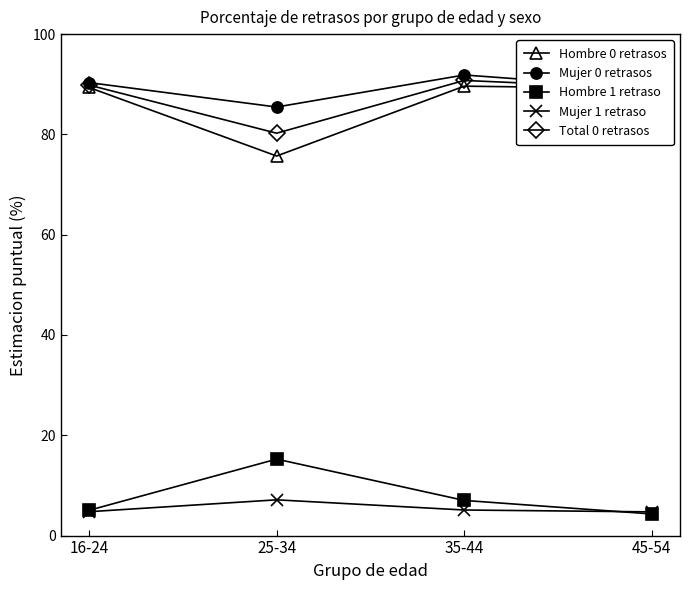

What value does the Total 0 retrasos series have at 35-44?

90.8